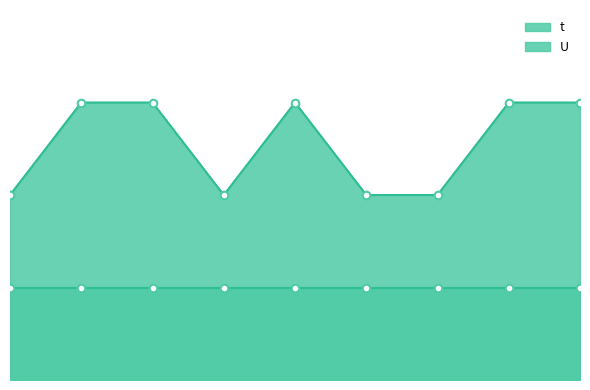

Approximately how many times larger is the value at 2 compared to 3?

1.0